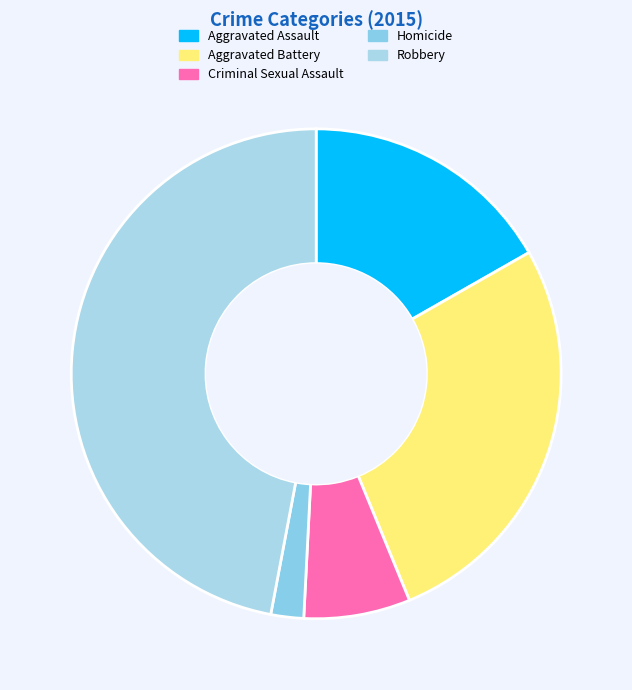

Is there a majority slice in this chart?

No